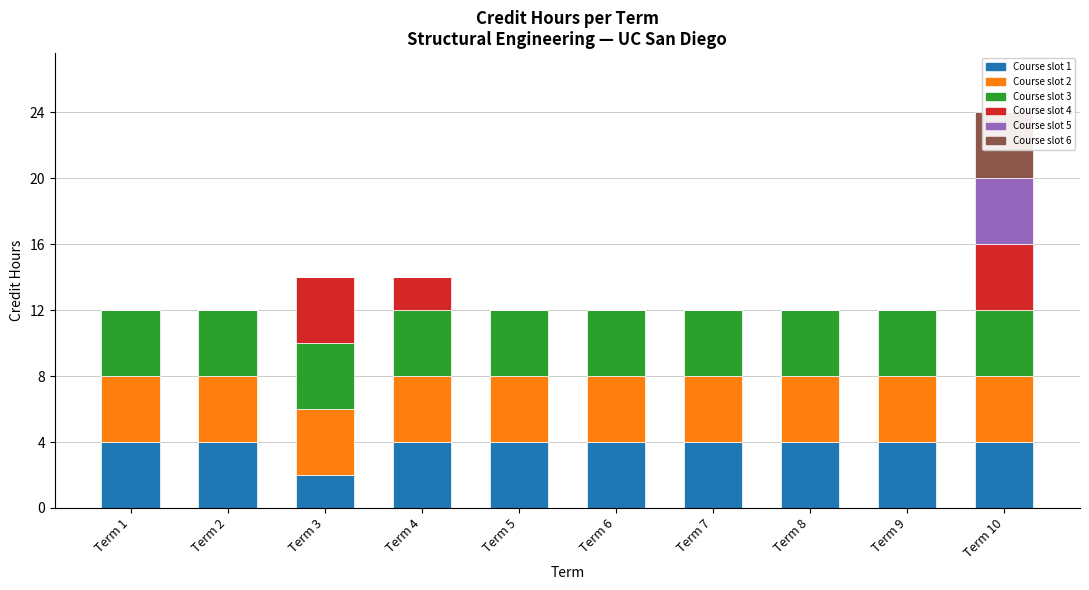

What is the total value across all series at Term 2?

12